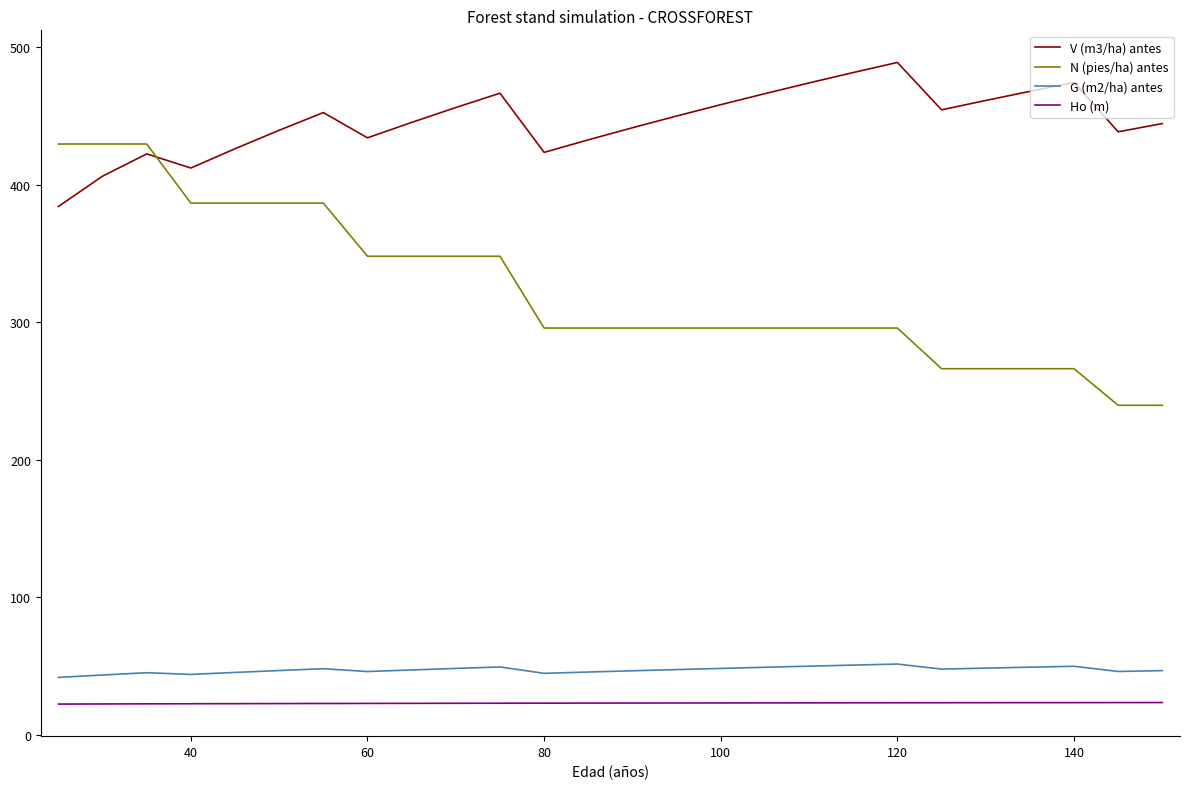

Which series has the widest spread of values?

N (pies/ha) antes